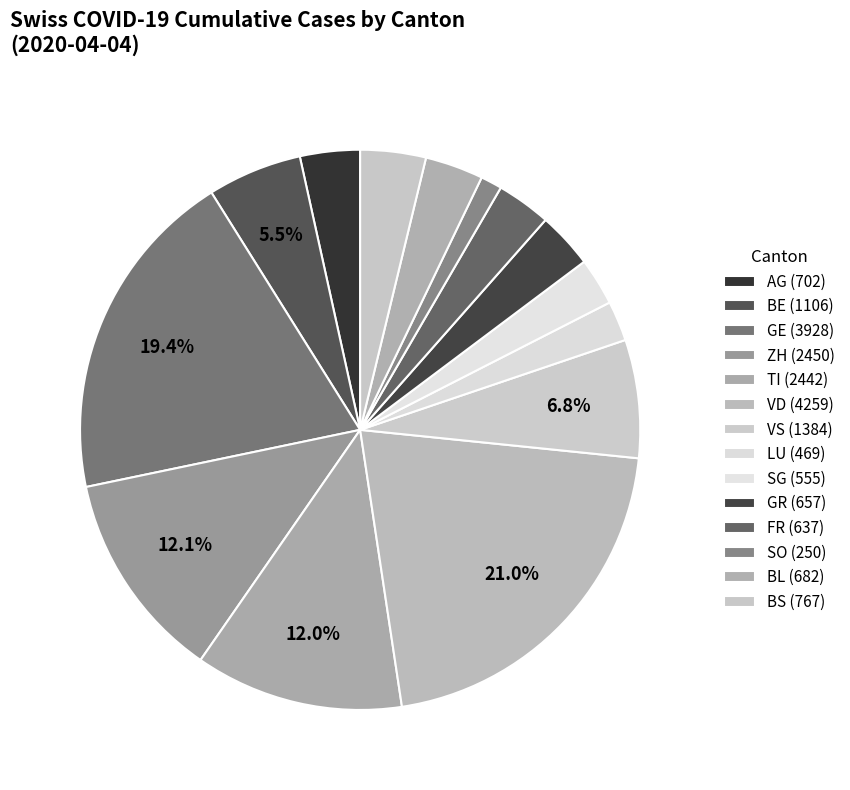

Which category has the smallest portion of the pie?

SO